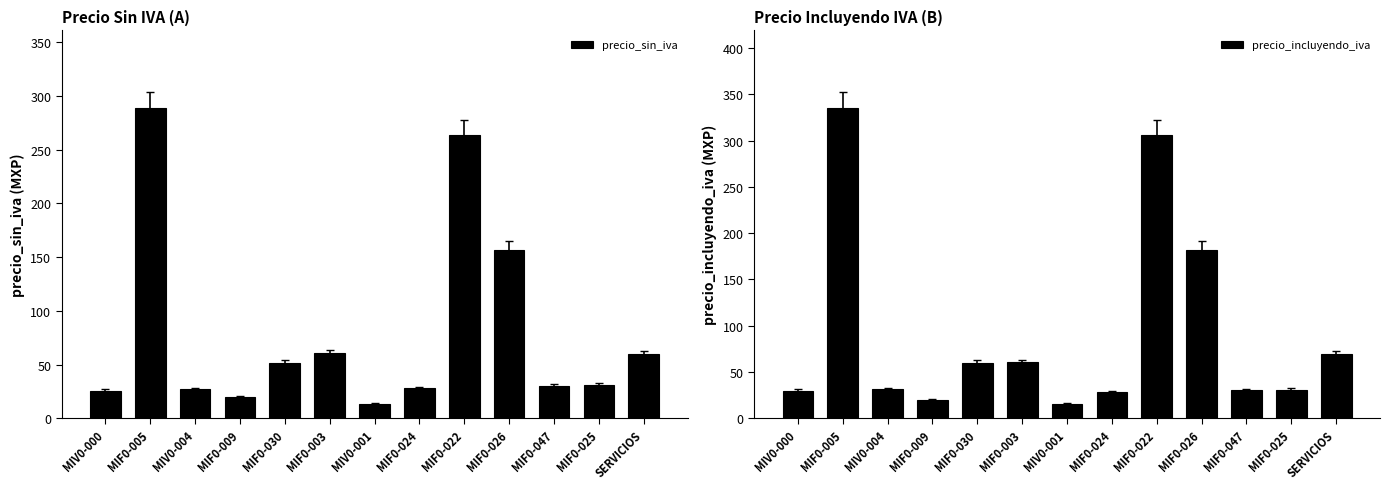

What is the spread (max minus min) of values at MIF0-022?

42.3